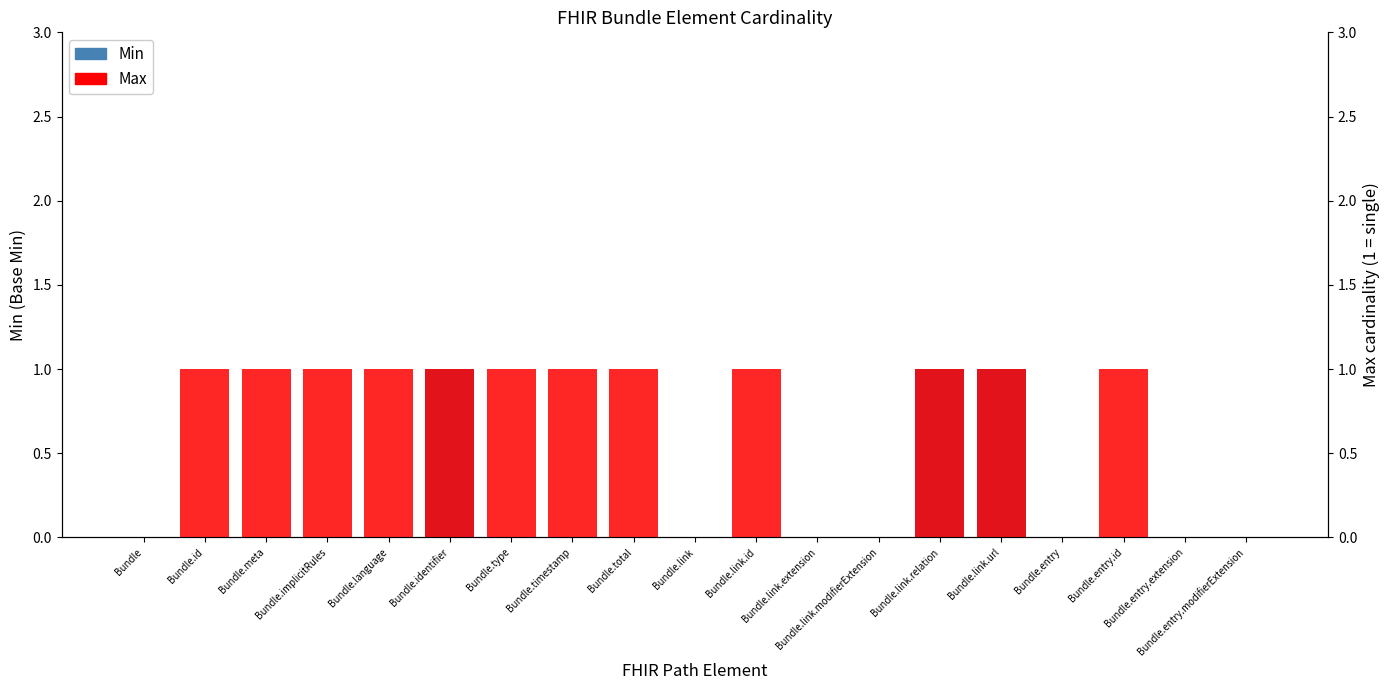

What are all the series names shown in the legend?

Min, Max